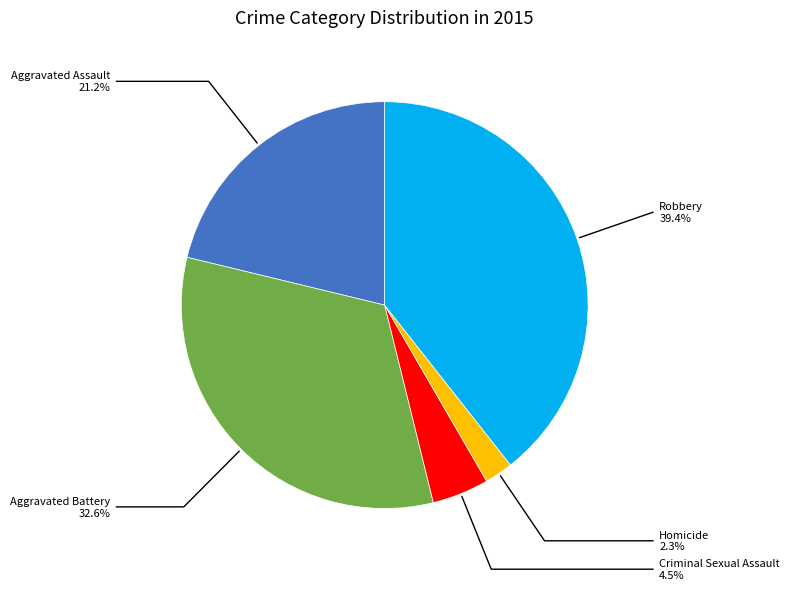

Does any single category account for the majority?

No